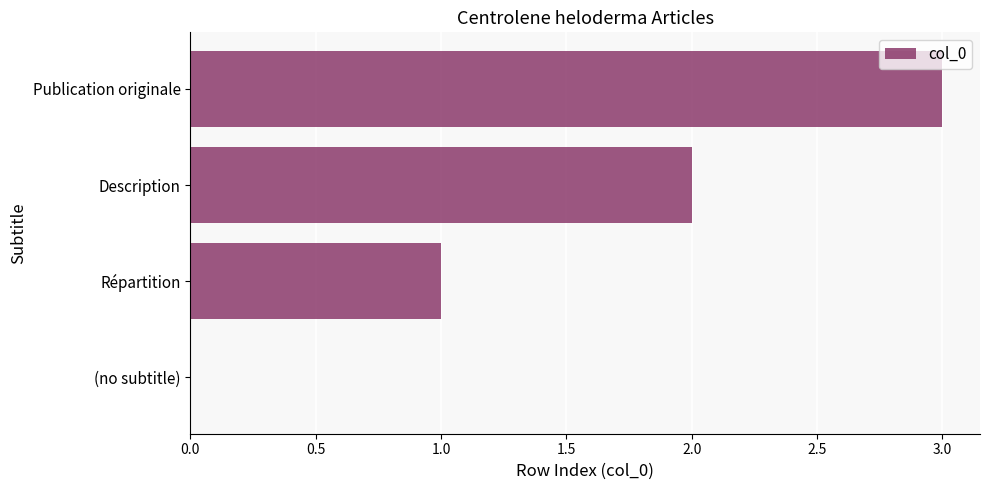

The value at Publication originale is 4. True or false?

False